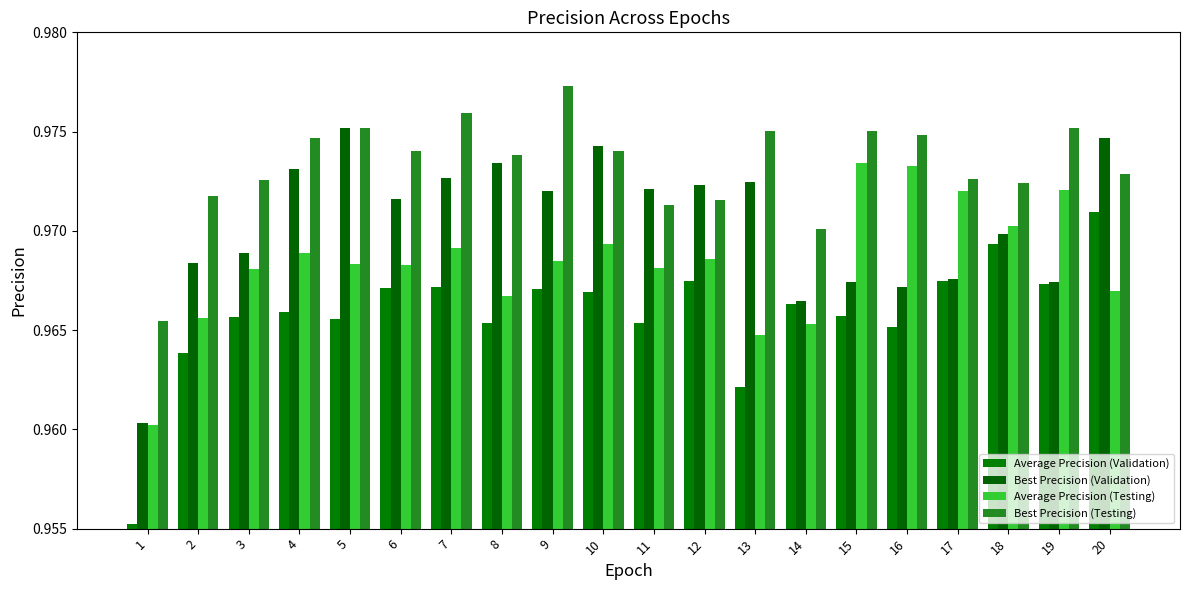

At how many categories does at least one series exceed 0?

20